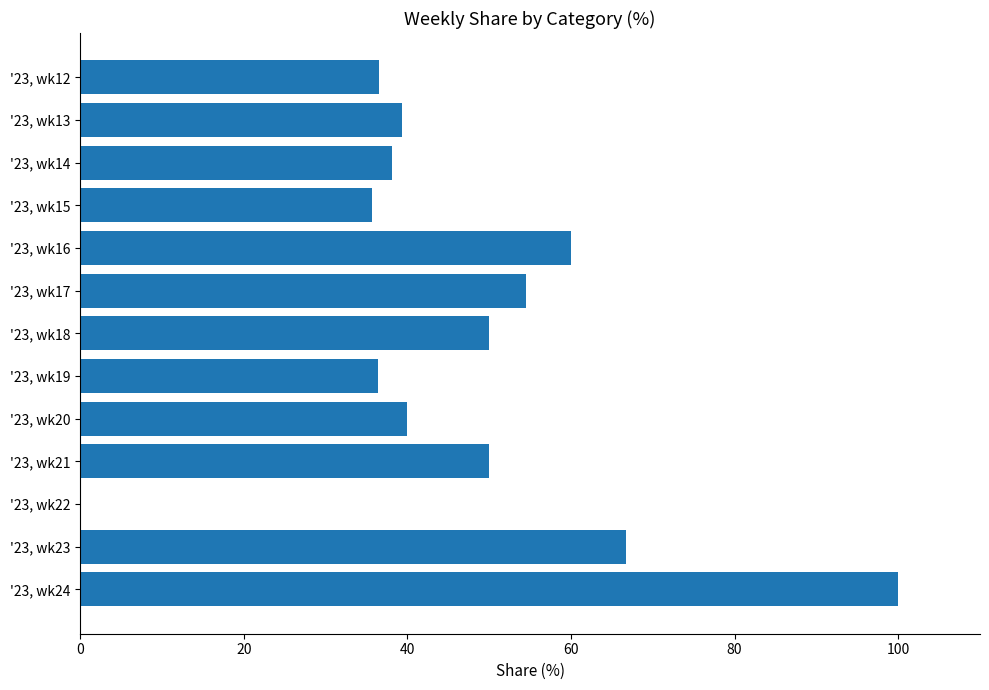

Count the number of categories in the chart.

13